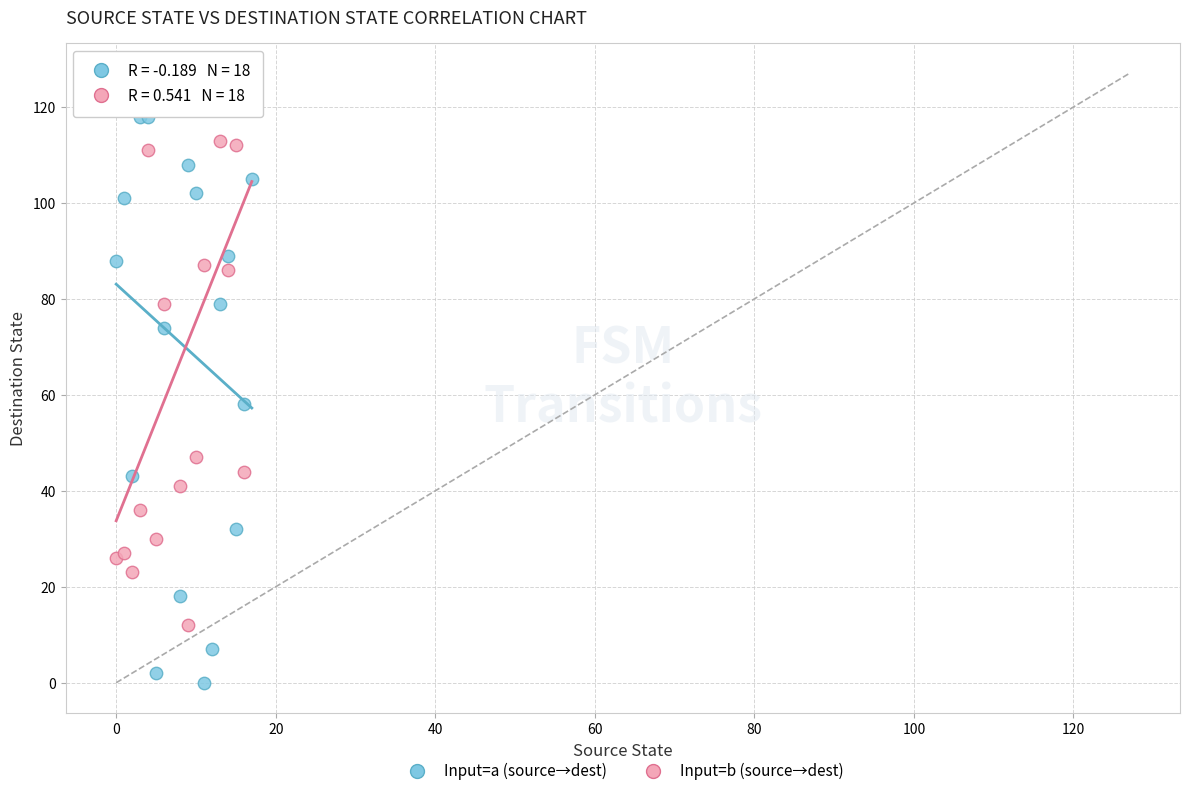

Across all series, what Y value is closest to 63?

58